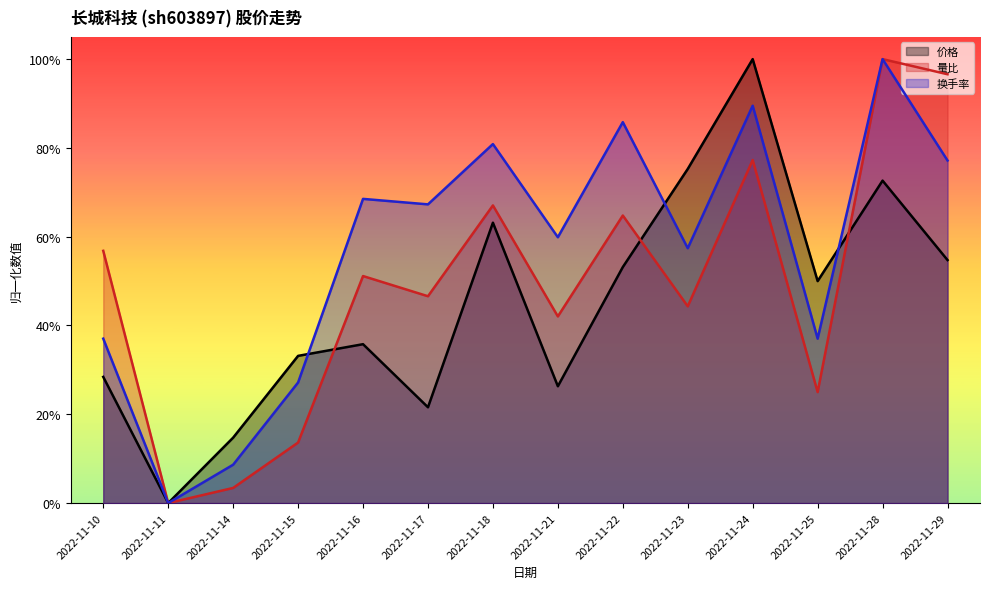

Between 2022-11-18 and 2022-11-28, which series saw the biggest shift?

量比